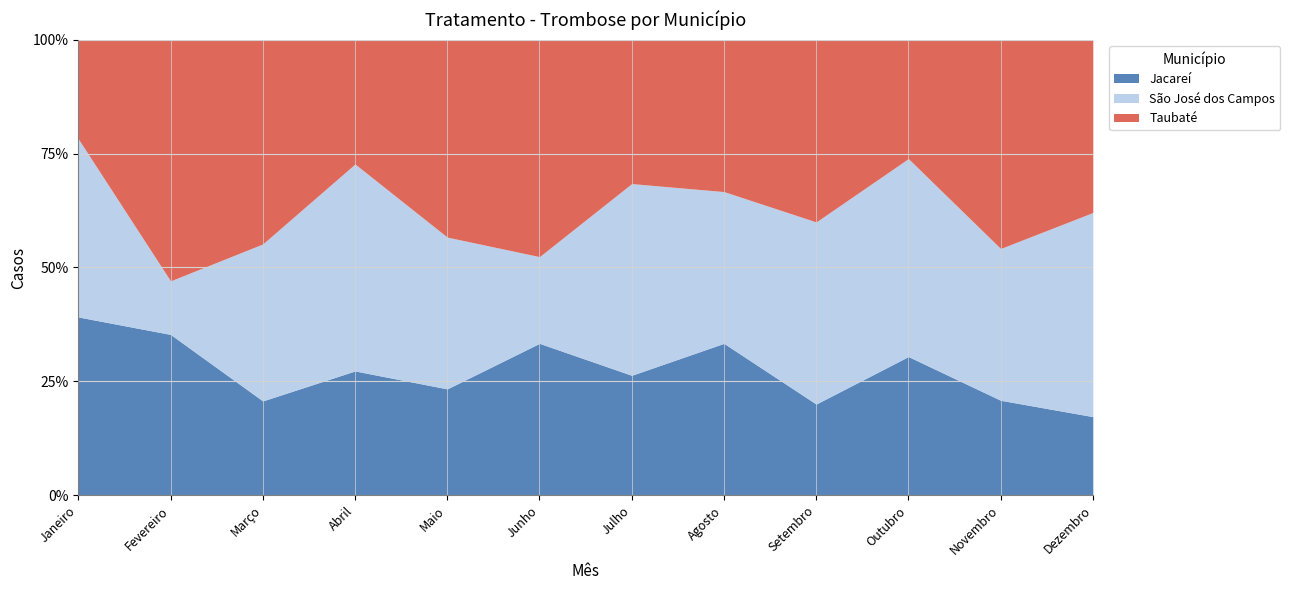

What is the maximum value shown in the chart?

13